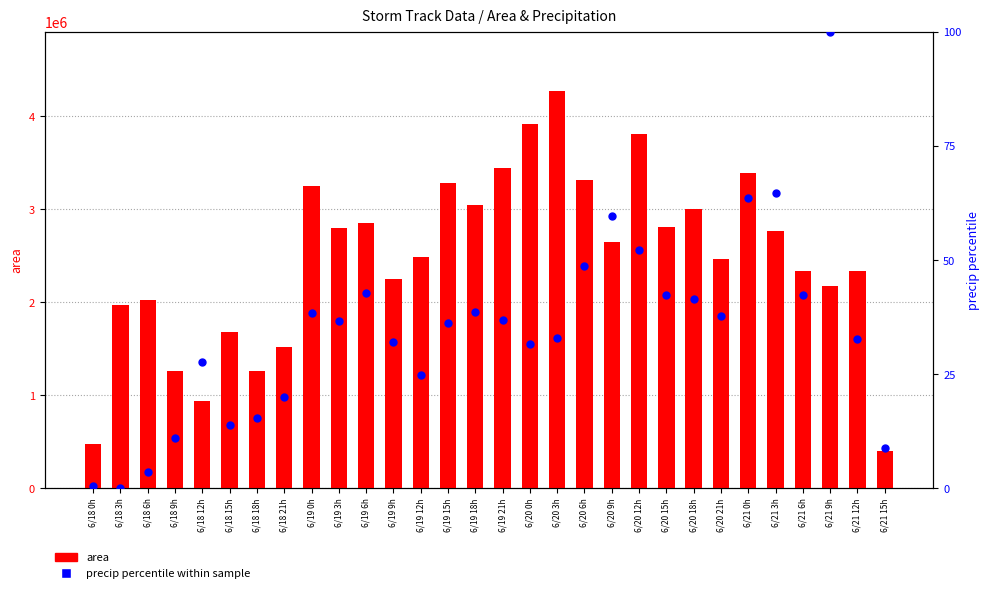

Which series has the largest total across all categories?

area